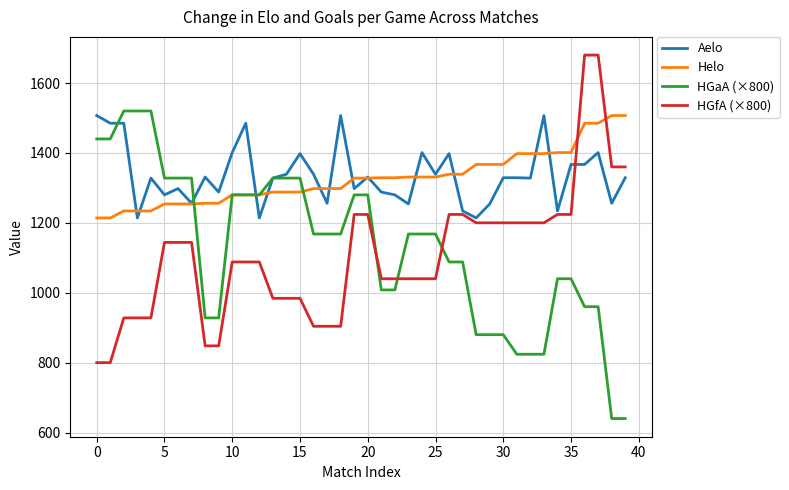

What is the greatest value displayed?

1680.0